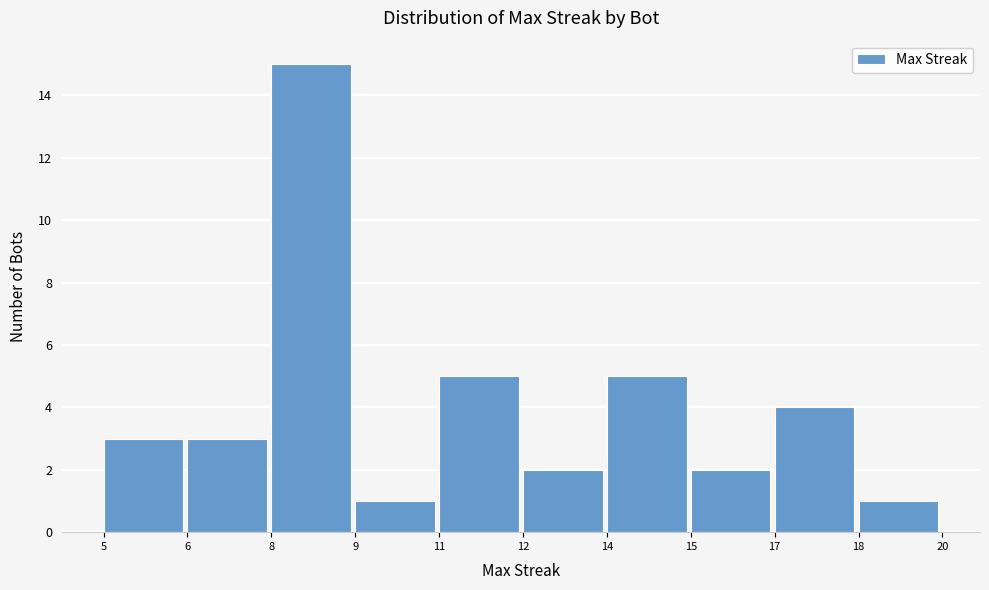

Reading left to right, list all the values displayed in this chart.

5=3	6=3	8=15	9=1	11=5	12=2	14=5	15=2	17=4	18=1